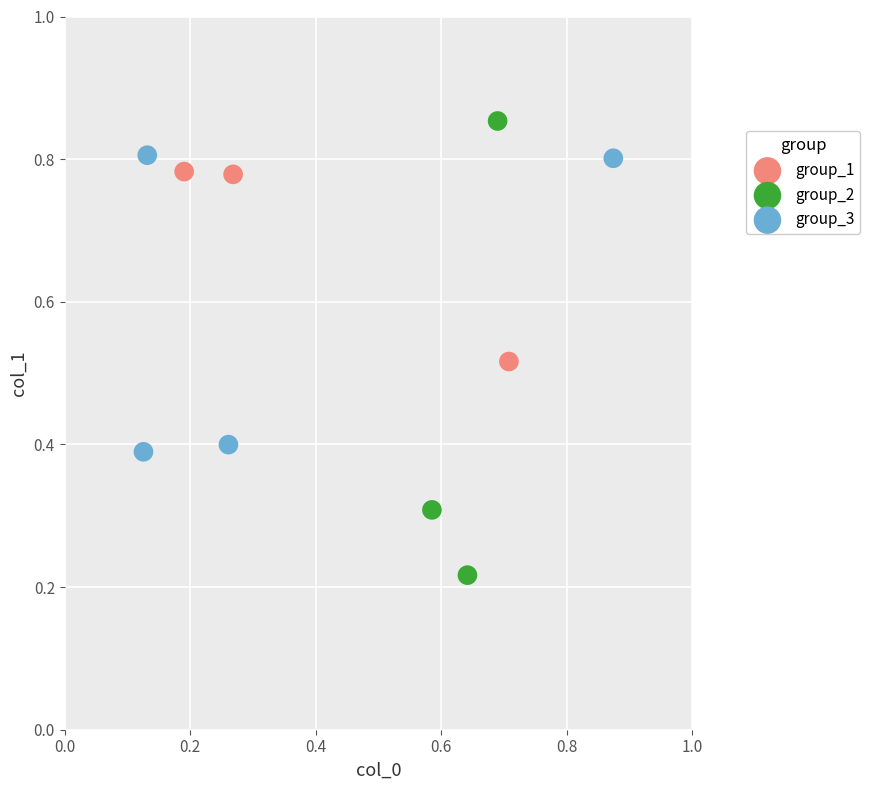

Which series has the largest Y range (max minus min)?

group_2